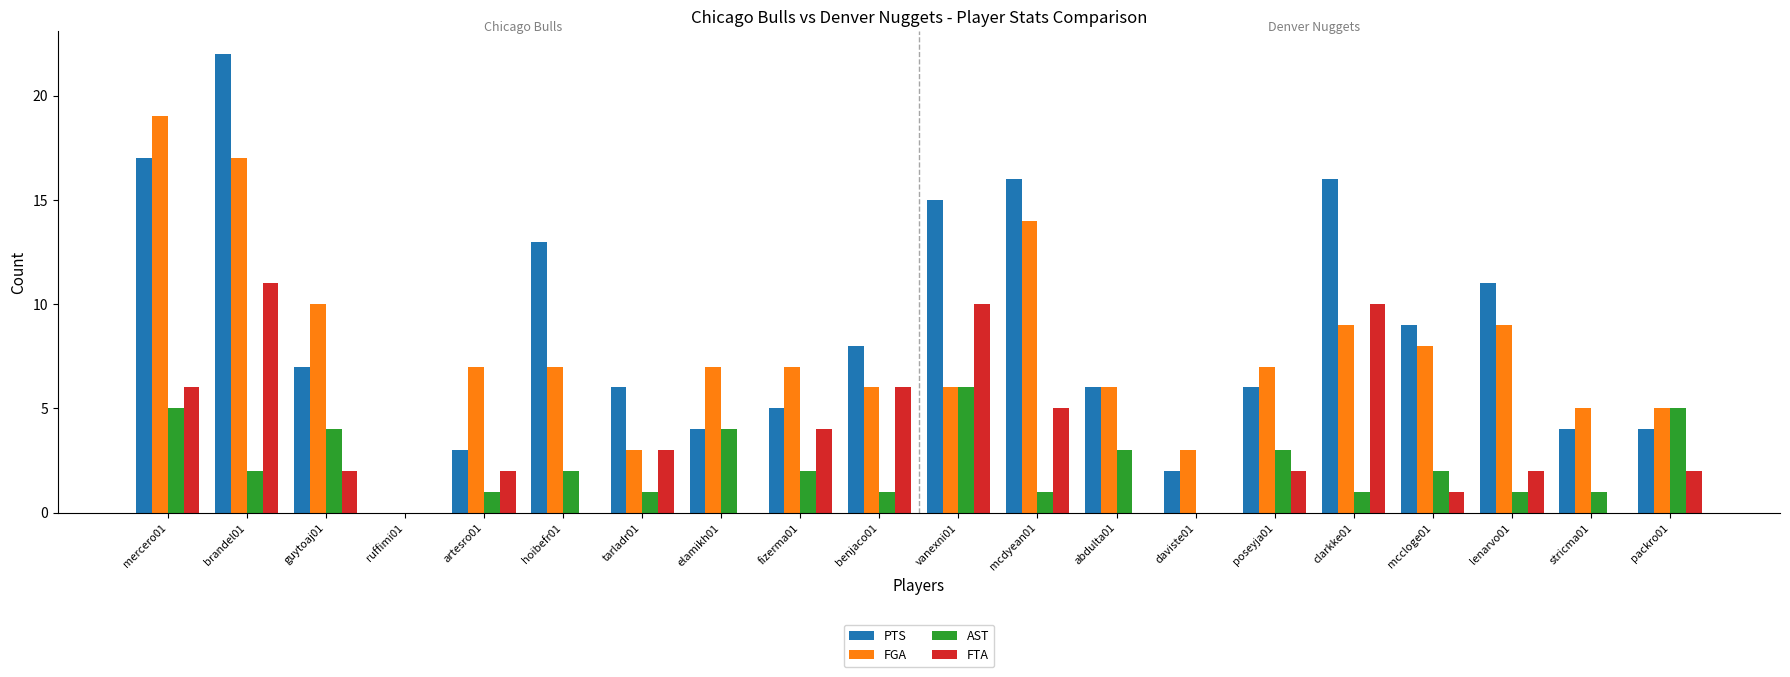

Is it true that AST equals 1 at clarkke01?

True